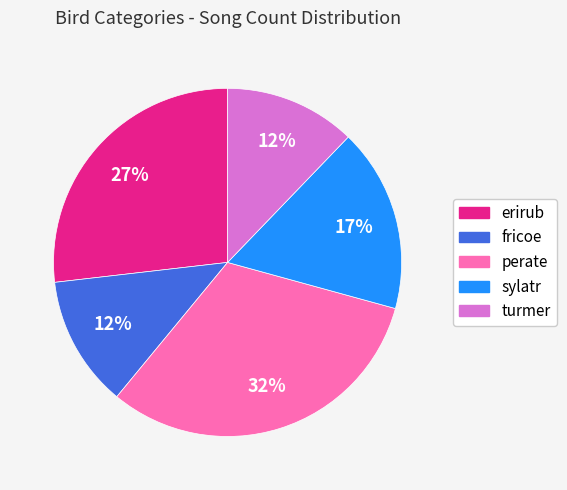

Between sylatr and erirub, which is larger?

erirub